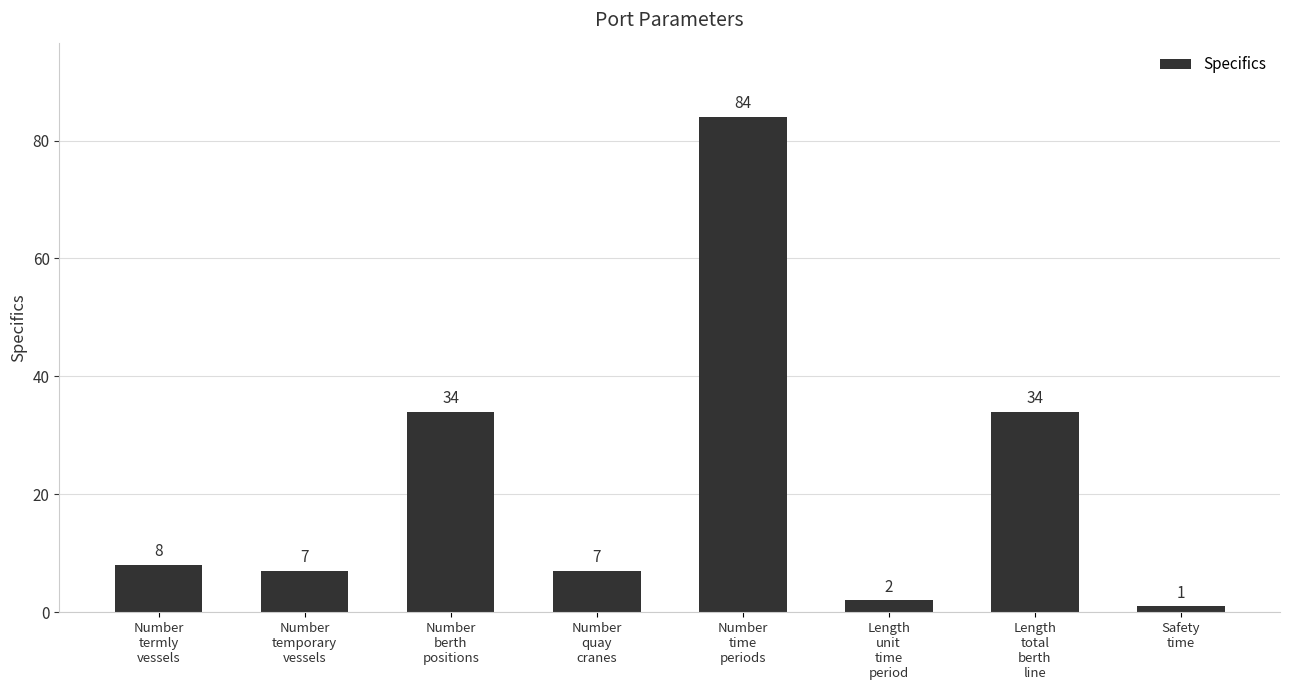

What value does the data have at Number
termly
vessels?

8